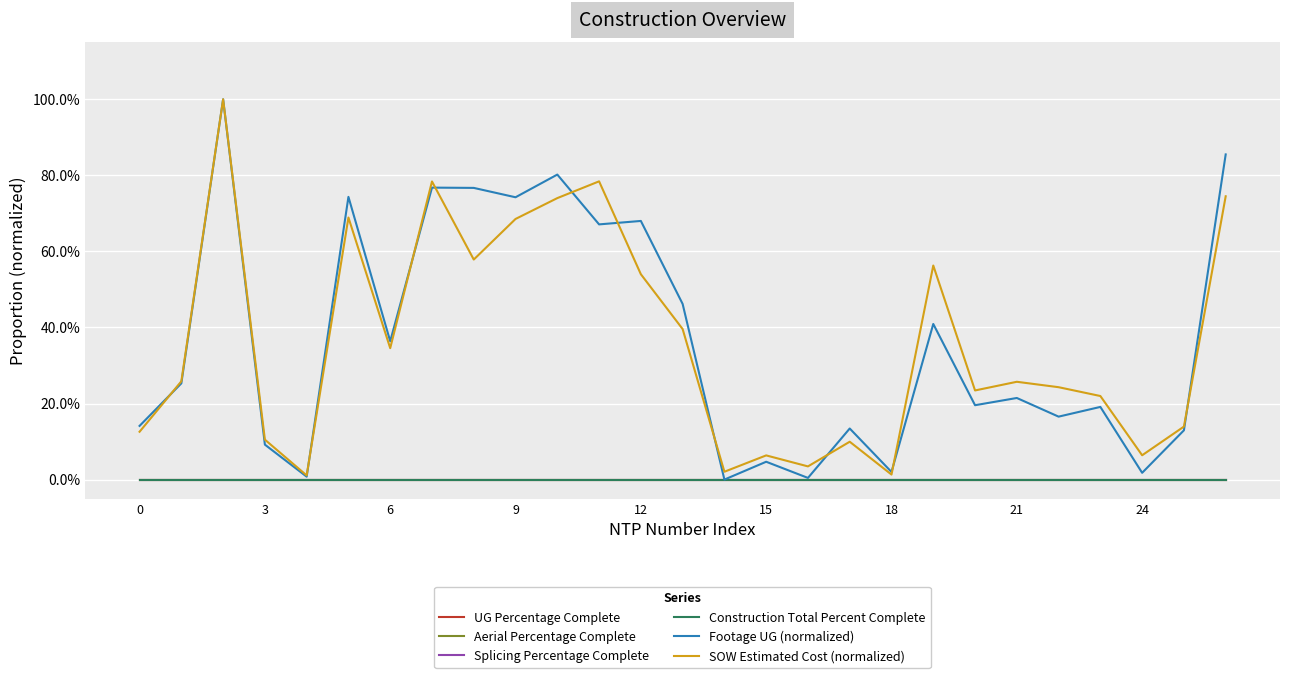

At how many categories does at least one series exceed 0?

27